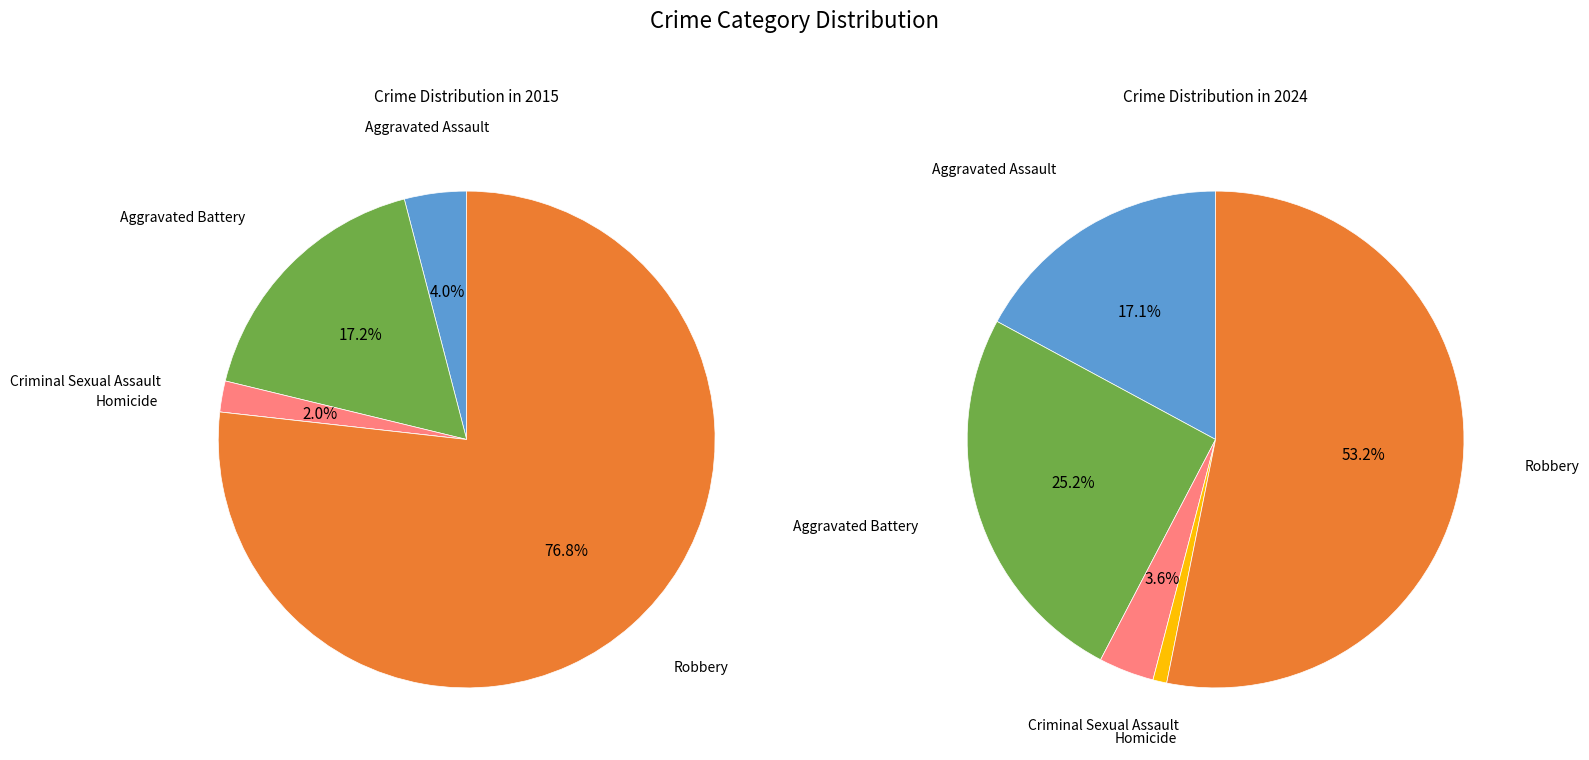

How many slices are in this pie chart?

5